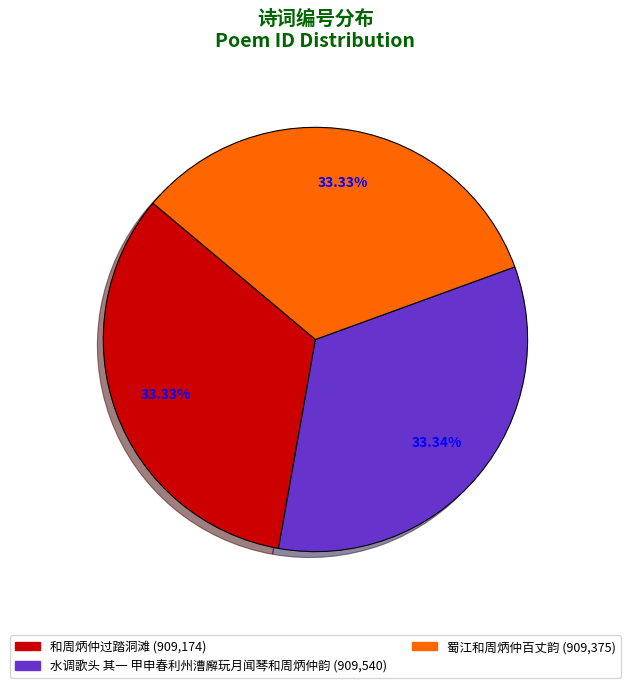

Is 蜀江和周炳仲百丈韵 the majority of the pie?

No